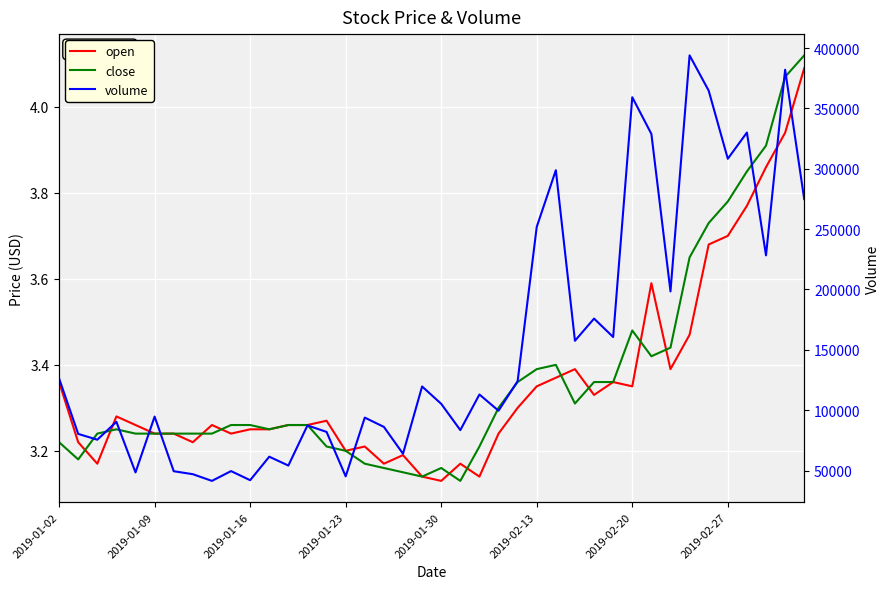

What is the value of the close point at the 32nd from the left?

3.4